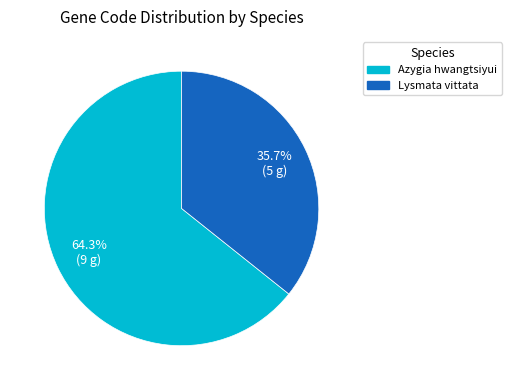

What is the smallest slice in the pie chart?

Lysmata vittata